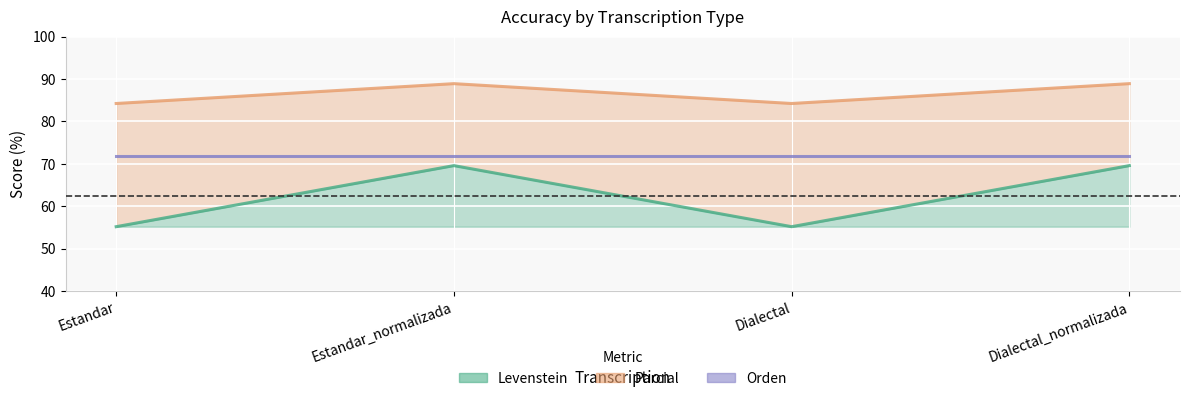

True or false: Levenstein and Parcial intersect in this chart.

False